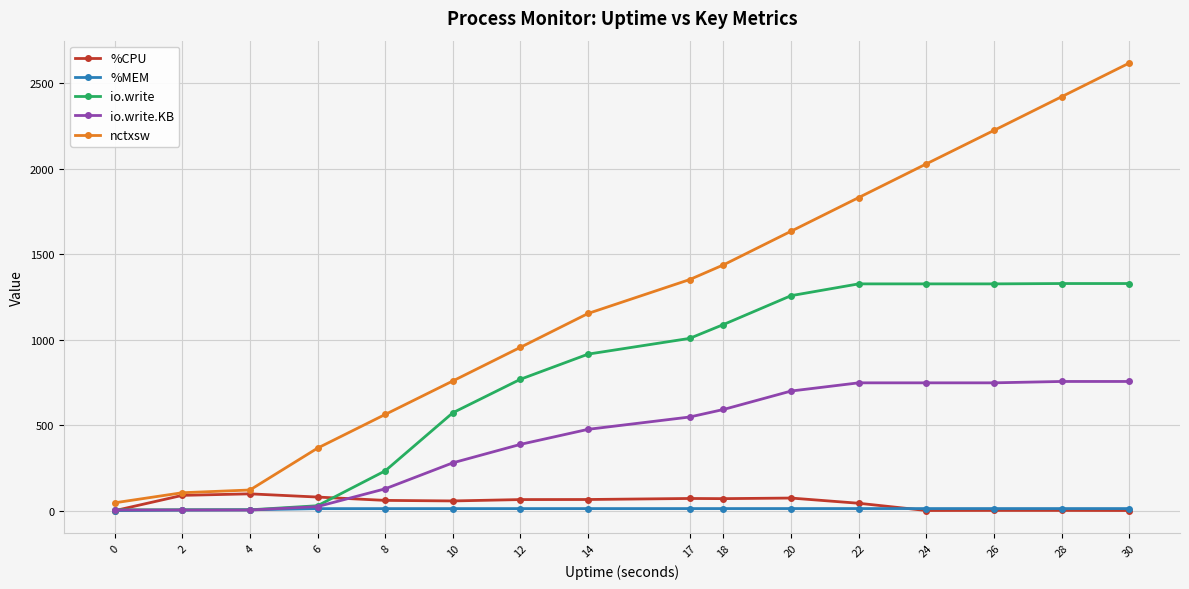

True or false: nctxsw and io.write.KB intersect in this chart.

False